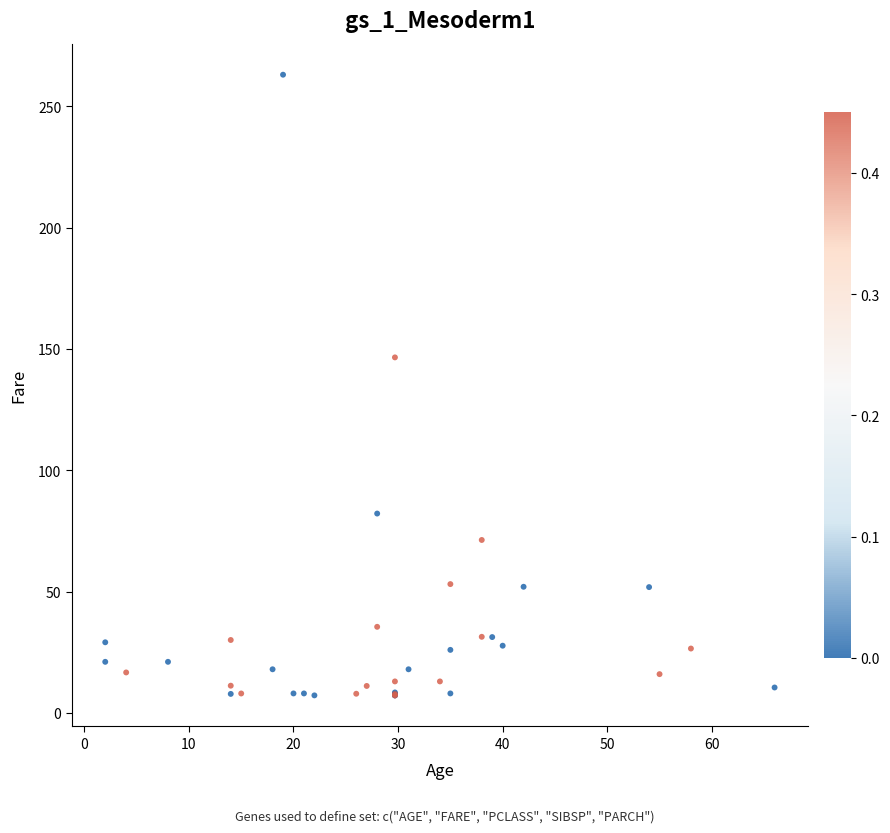

What Y value in the scatter plot is closest to 135?

146.5